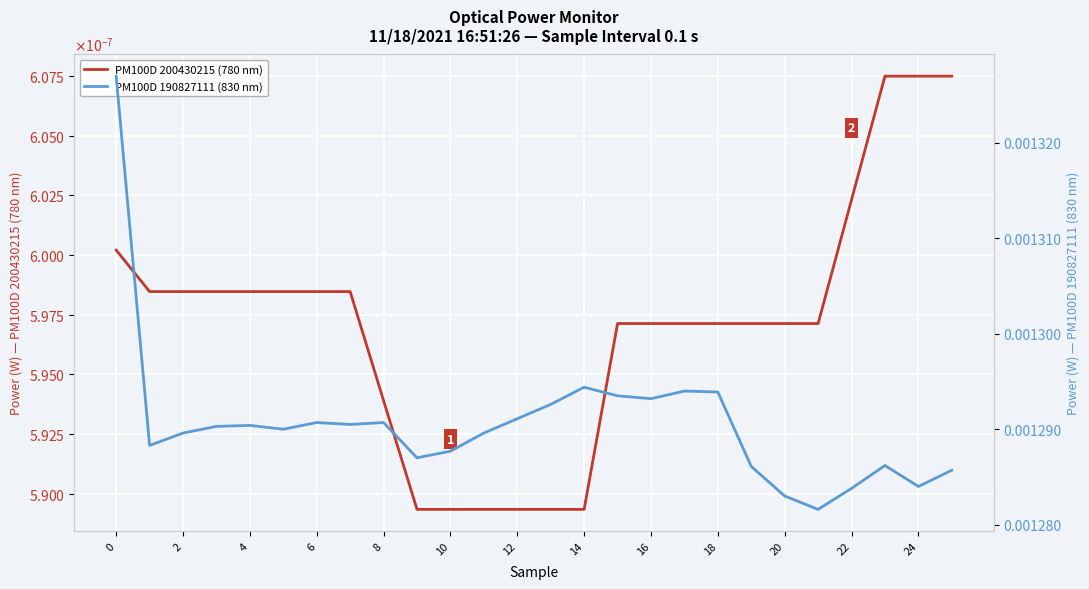

True or false: PM100D 190827111 (830 nm) has a value of 0.0 at 16.

False